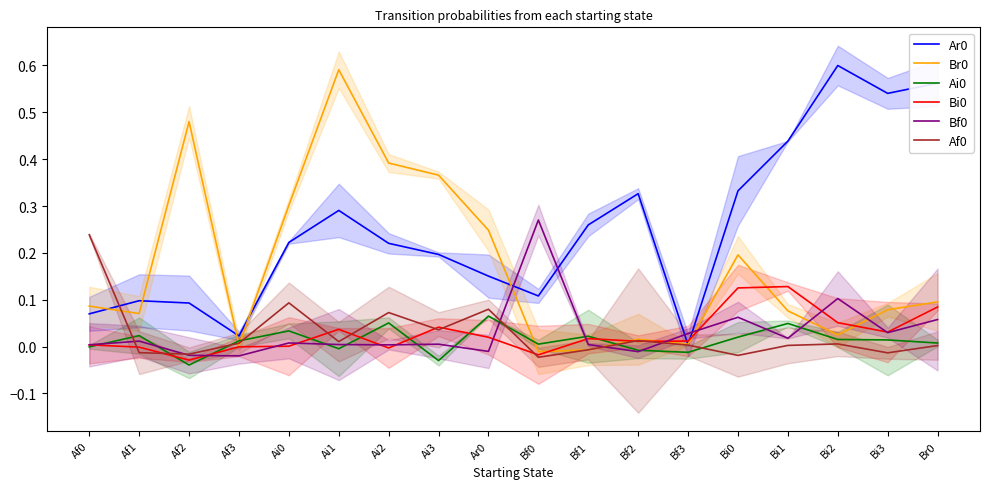

What is the total value across all series at Af2?

0.5